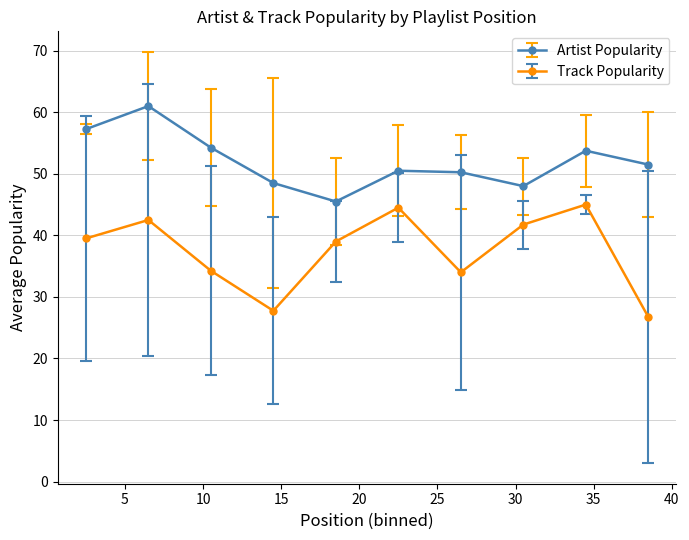

What is the minimum value shown in the chart?

26.8